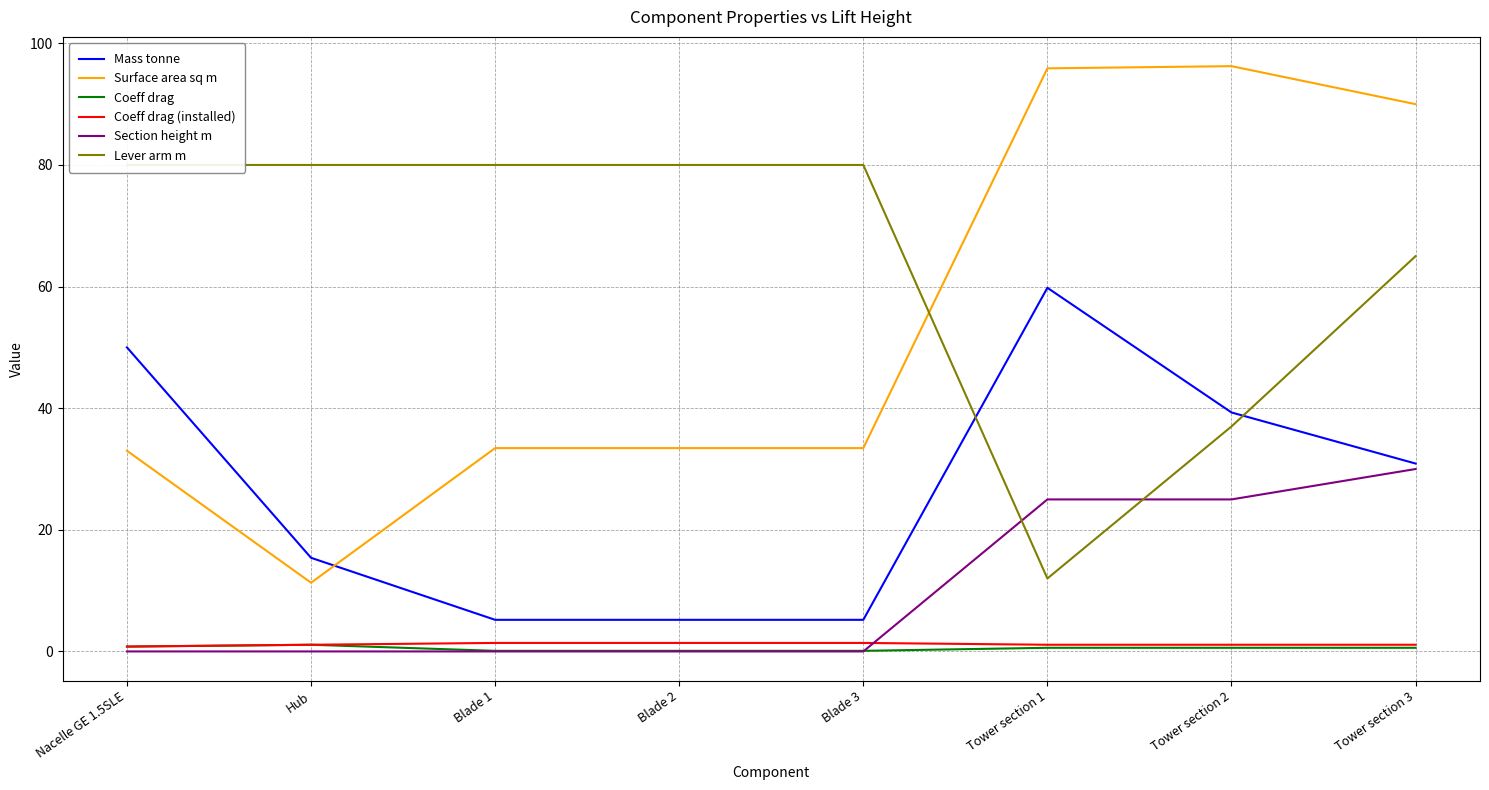

Rank the series at Tower section 2 from highest to lowest value.

Surface area sq m, Mass tonne, Lever arm m, Section height m, Coeff drag (installed), Coeff drag